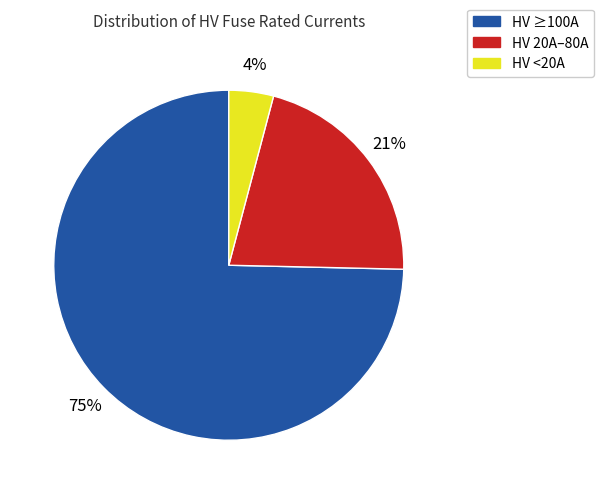

To the nearest percent, what is the difference between the largest and smallest slice percentages?

71%